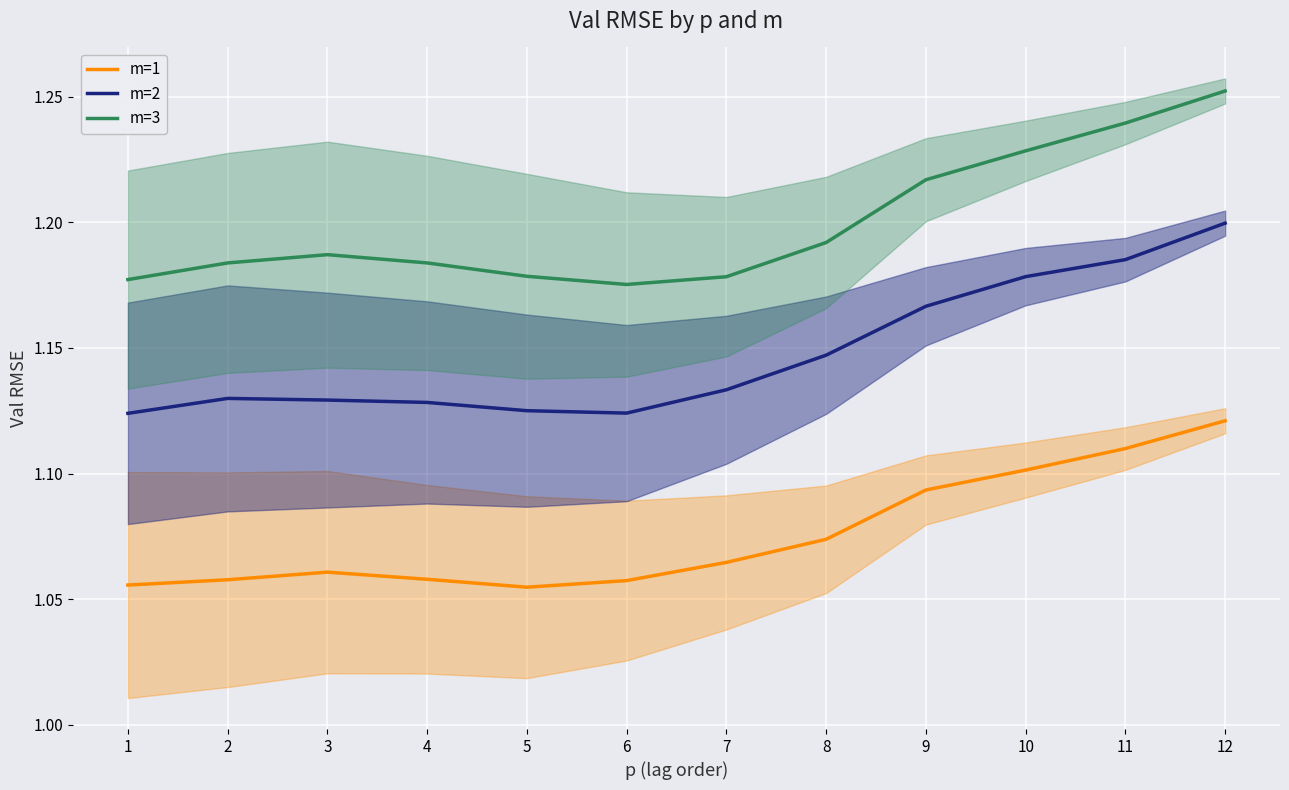

What are all the series names shown in the legend?

m=1, m=2, m=3